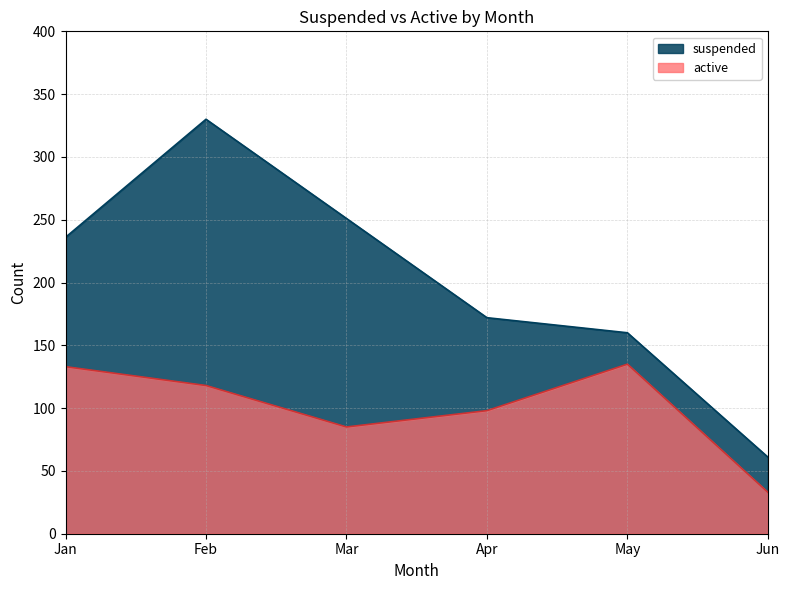

What is the sum of the active values at Feb and May?

253